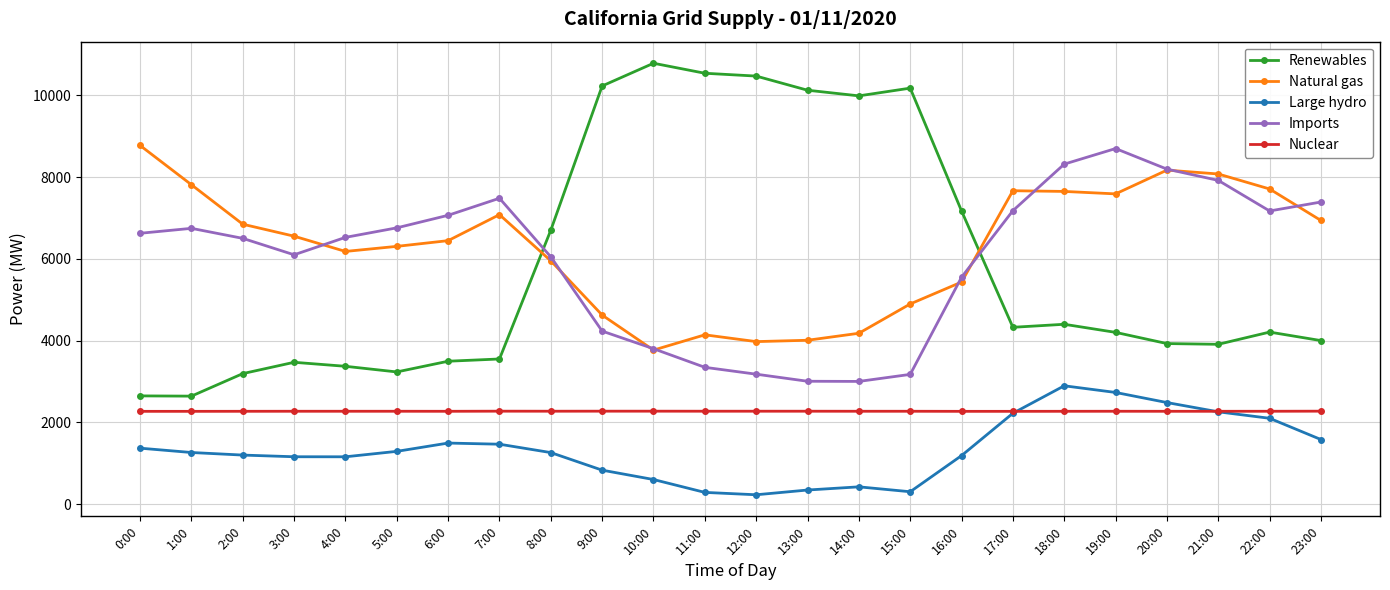

What is the difference between the Natural gas values at 23:00 and 14:00?

2759